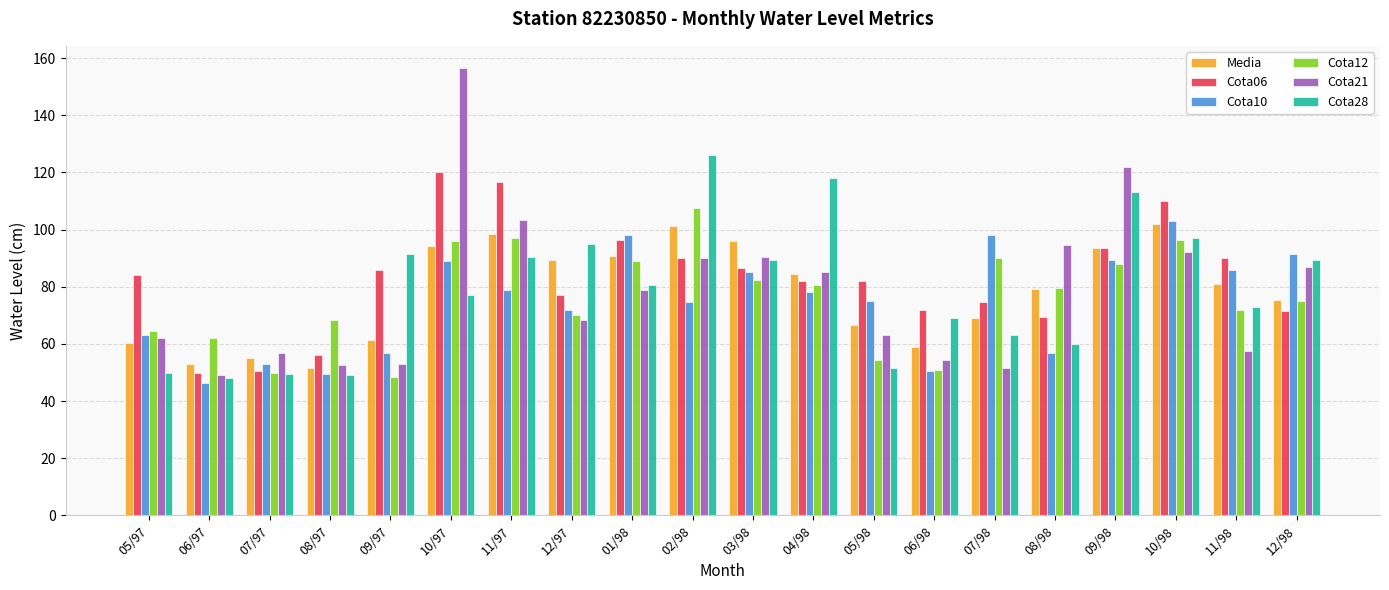

What is the highest value of the Cota28 series?

126.0